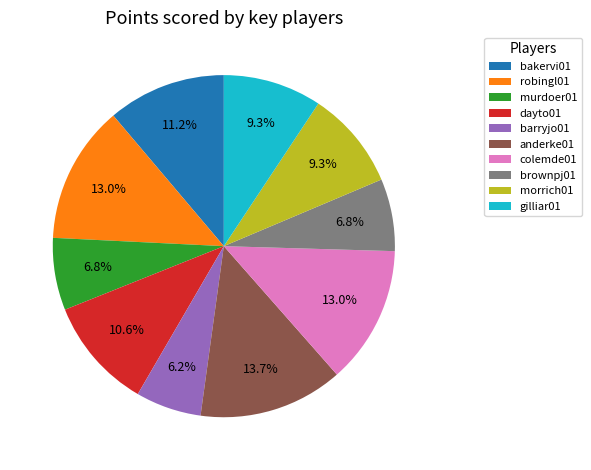

To the nearest percent, what is the difference between the morrich01 and dayto01 slice percentages?

1%